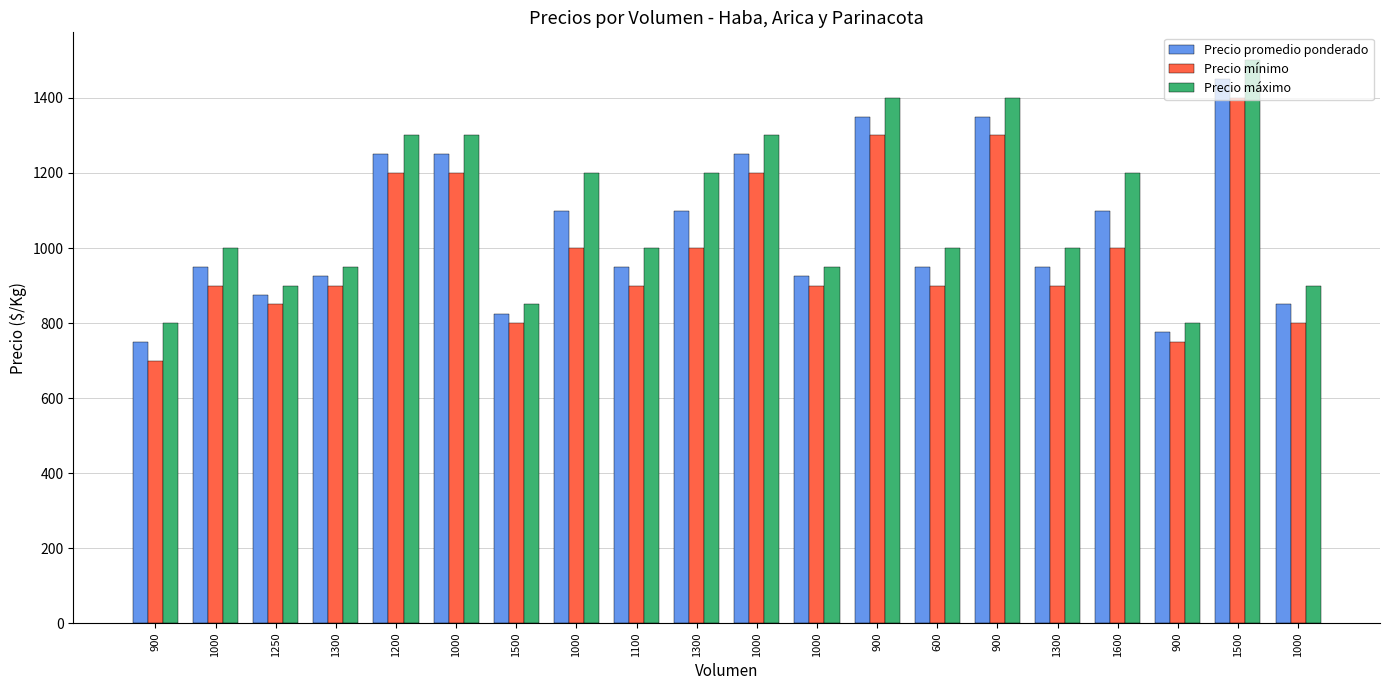

At 1000, list the series in order from smallest to largest.

Precio mínimo, Precio promedio ponderado, Precio máximo